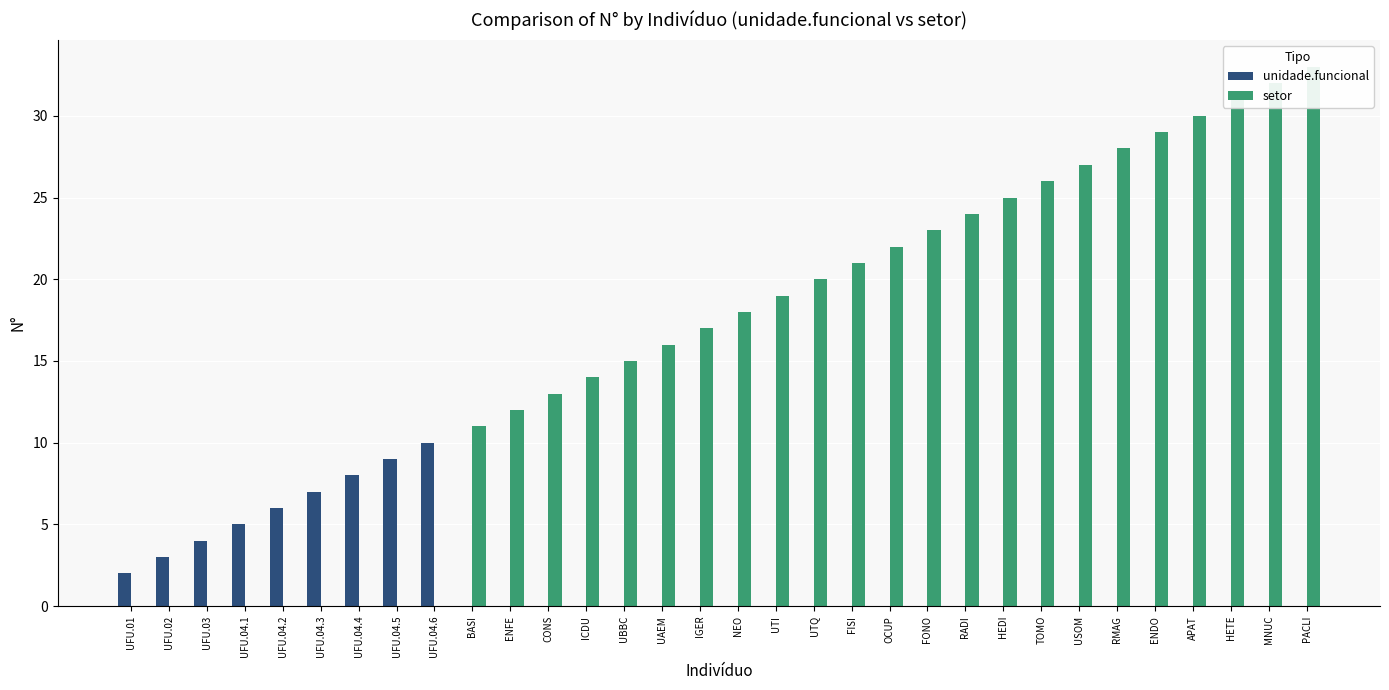

Reading left to right, extract all data points from this chart.

unidade.funcional: UFU.01=2	UFU.02=3	UFU.03=4	UFU.04.1=5	UFU.04.2=6	UFU.04.3=7	UFU.04.4=8	UFU.04.5=9	UFU.04.6=10	BASI=0	ENFE=0	CONS=0	ICDU=0	UBBC=0	UAEM=0	IGER=0	NEO=0	UTI=0	UTQ=0	FISI=0	OCUP=0	FONO=0	RADI=0	HEDI=0	TOMO=0	USOM=0	RMAG=0	ENDO=0	APAT=0	HETE=0	MNUC=0	PACLI=0
setor: UFU.01=0	UFU.02=0	UFU.03=0	UFU.04.1=0	UFU.04.2=0	UFU.04.3=0	UFU.04.4=0	UFU.04.5=0	UFU.04.6=0	BASI=11	ENFE=12	CONS=13	ICDU=14	UBBC=15	UAEM=16	IGER=17	NEO=18	UTI=19	UTQ=20	FISI=21	OCUP=22	FONO=23	RADI=24	HEDI=25	TOMO=26	USOM=27	RMAG=28	ENDO=29	APAT=30	HETE=31	MNUC=32	PACLI=33